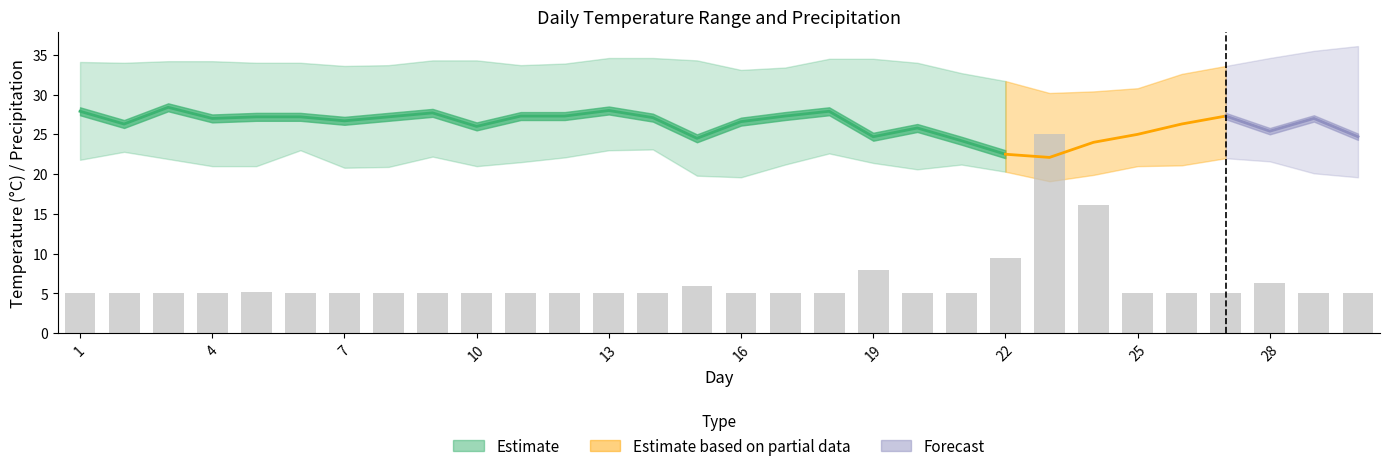

Reading left to right, transcribe all the data shown in this chart.

5.0	5.0	5.0	5.0	5.1	5.0	5.0	5.0	5.0	5.0	5.0	5.0	5.0	5.0	6.0	5.0	5.0	5.0	7.9	5.0	5.0	9.4	25.0	16.1	5.0	5.0	5.0	6.4	5.0	5.0